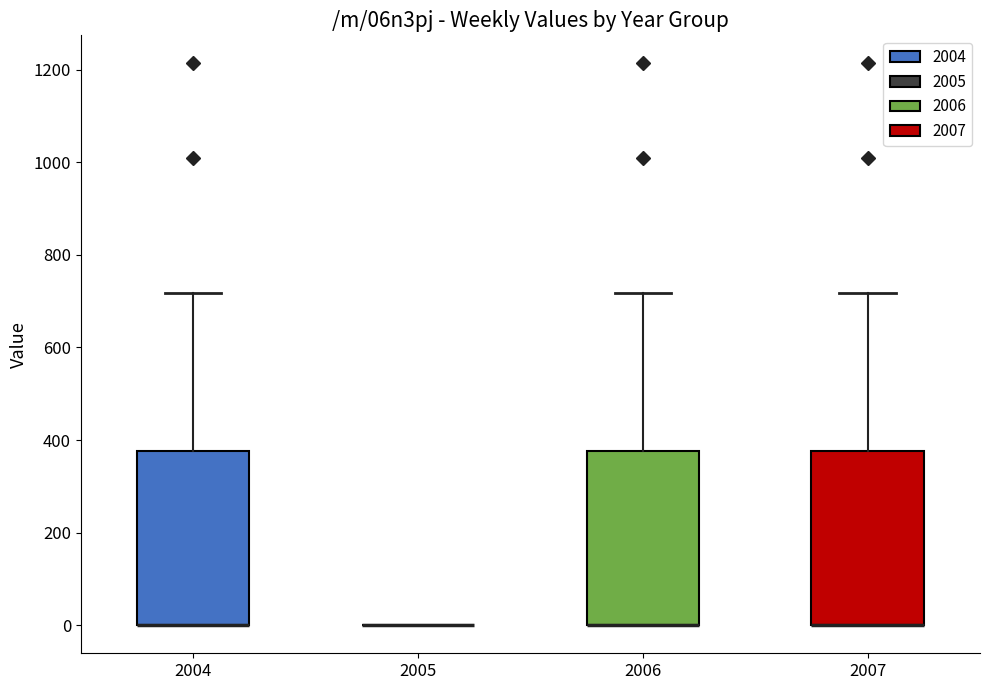

Reading left to right, read every box against the y-axis: the position of its median line, the range the box covers, and the ends of its whiskers. The values are not printed on the chart, so give them approximately, as read against the axis.

2004: median 0 (drawn on the box's lower edge), box 0 to 380, whiskers 0 to 720
2005: box collapsed to a line at 0, whiskers 0 to 0
2006: median 0 (drawn on the box's lower edge), box 0 to 380, whiskers 0 to 720
2007: median 0 (drawn on the box's lower edge), box 0 to 380, whiskers 0 to 720